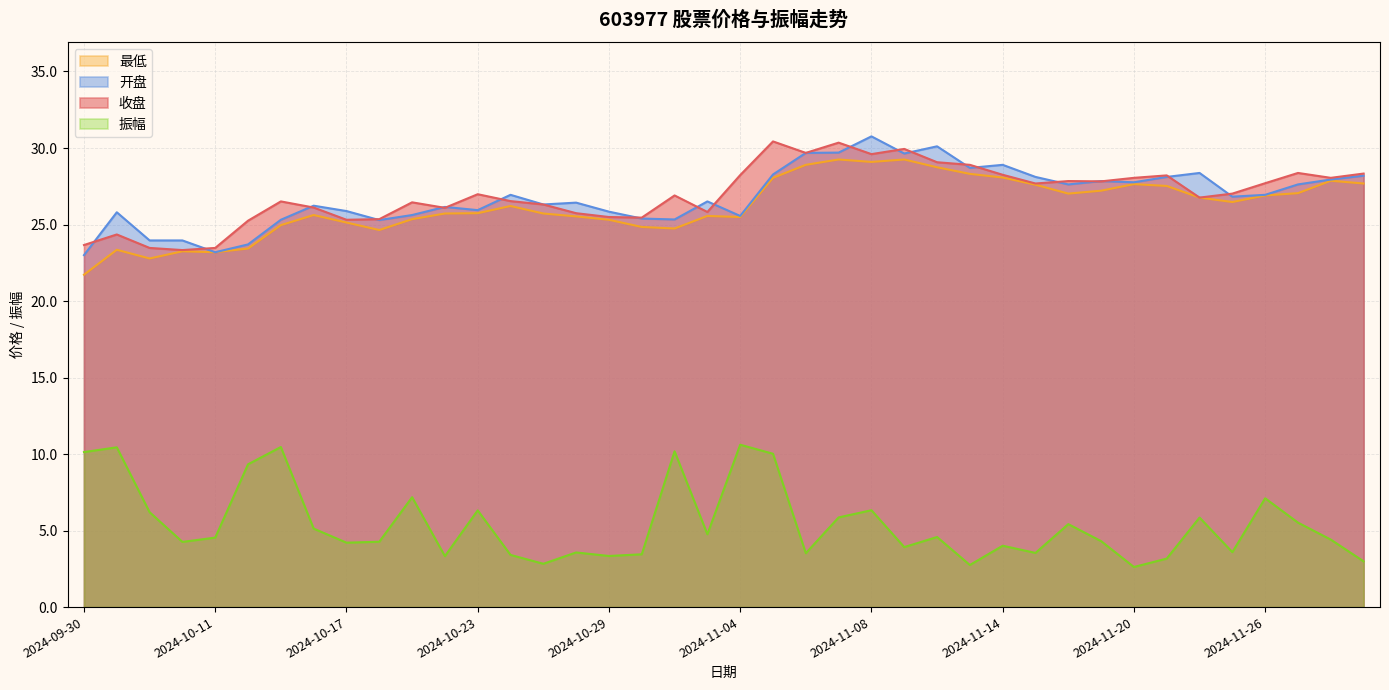

True or false: 开盘 and 最低 cross at least once.

False